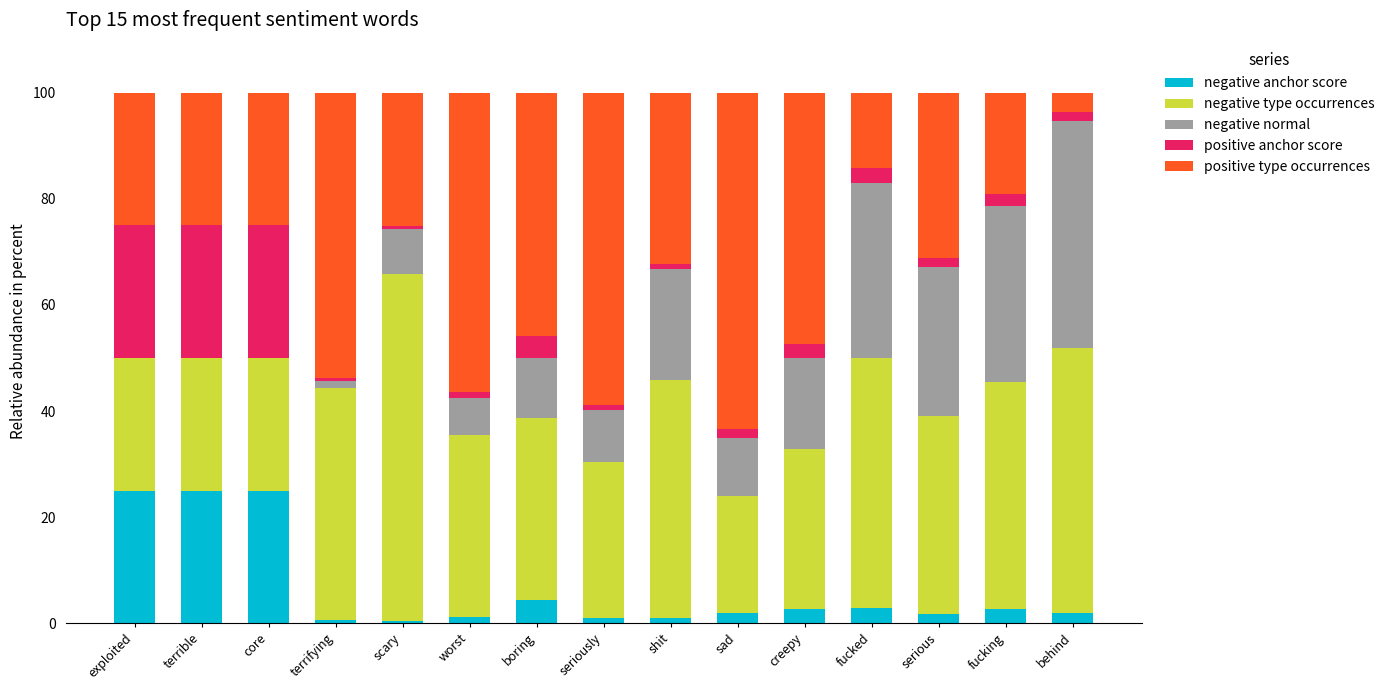

What is the total value across all series at boring?

100.0